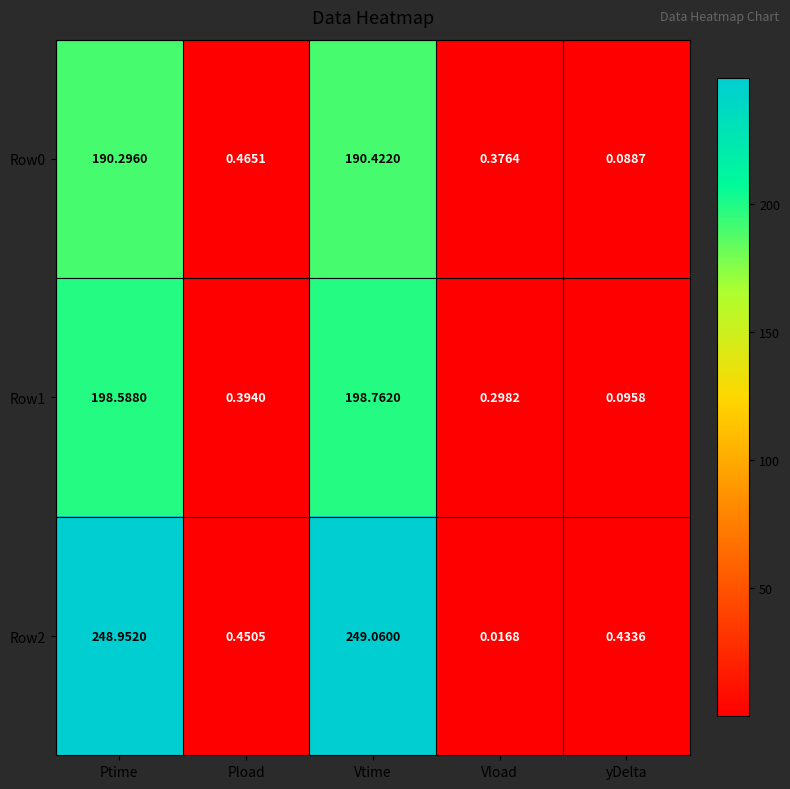

At which label is Row1 closest to 99?

Pload